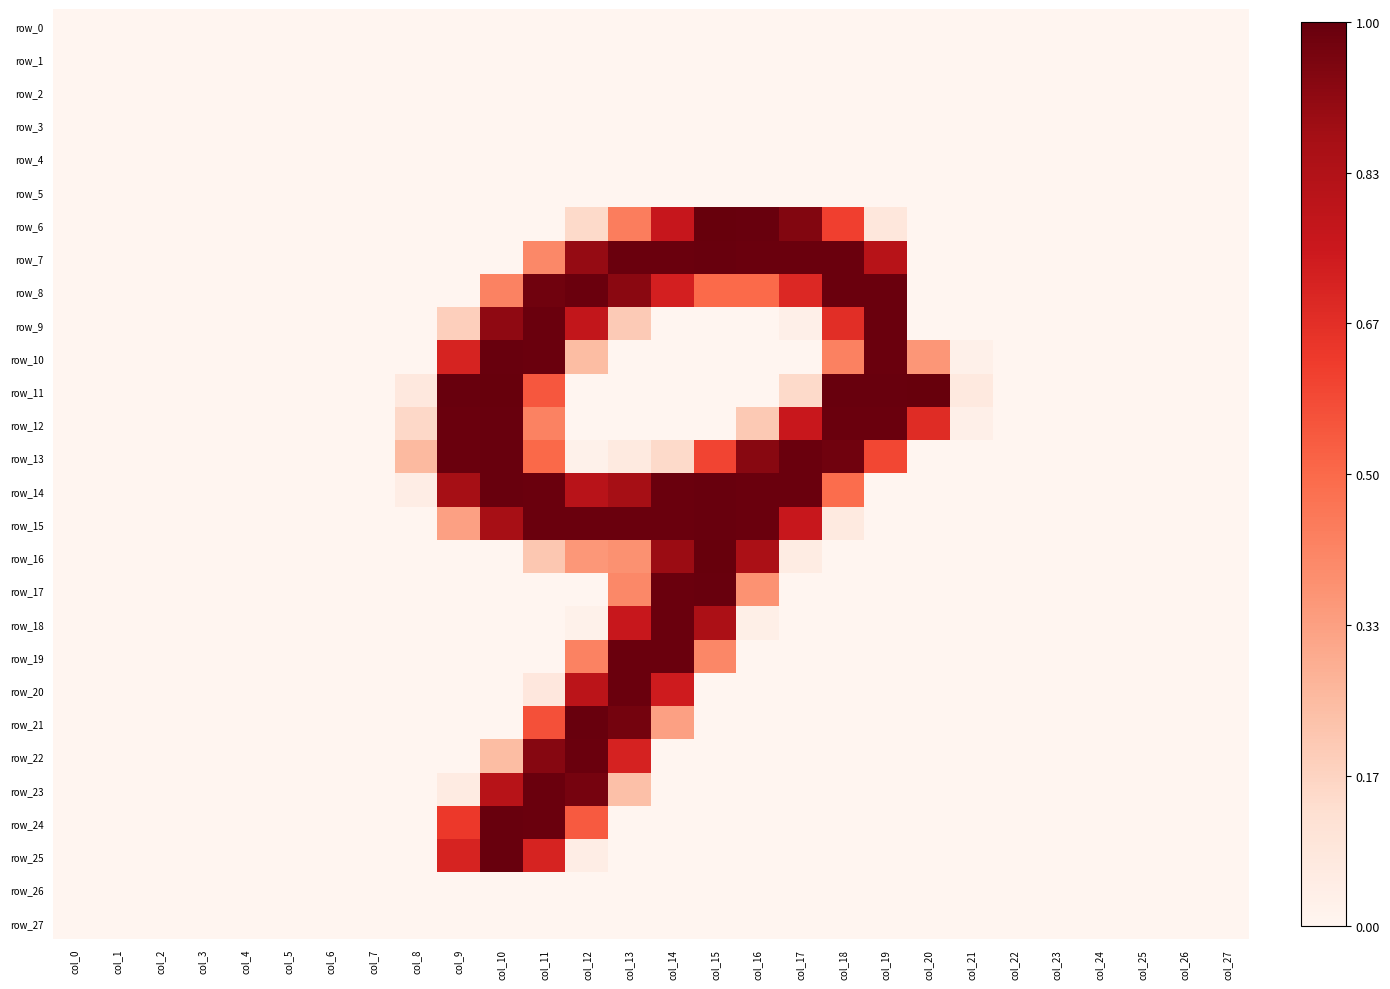

Rank the series at col_12 from highest to lowest value.

row_21, row_8, row_15, row_22, row_23, row_7, row_14, row_20, row_9, row_24, row_19, row_16, row_10, row_6, row_25, row_13, row_18, row_0, row_1, row_2, row_3, row_4, row_5, row_11, row_12, row_17, row_26, row_27